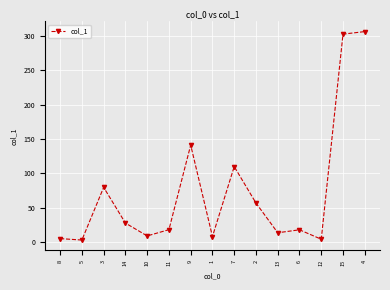

Is it true that the value at 4 is 535.6?

False